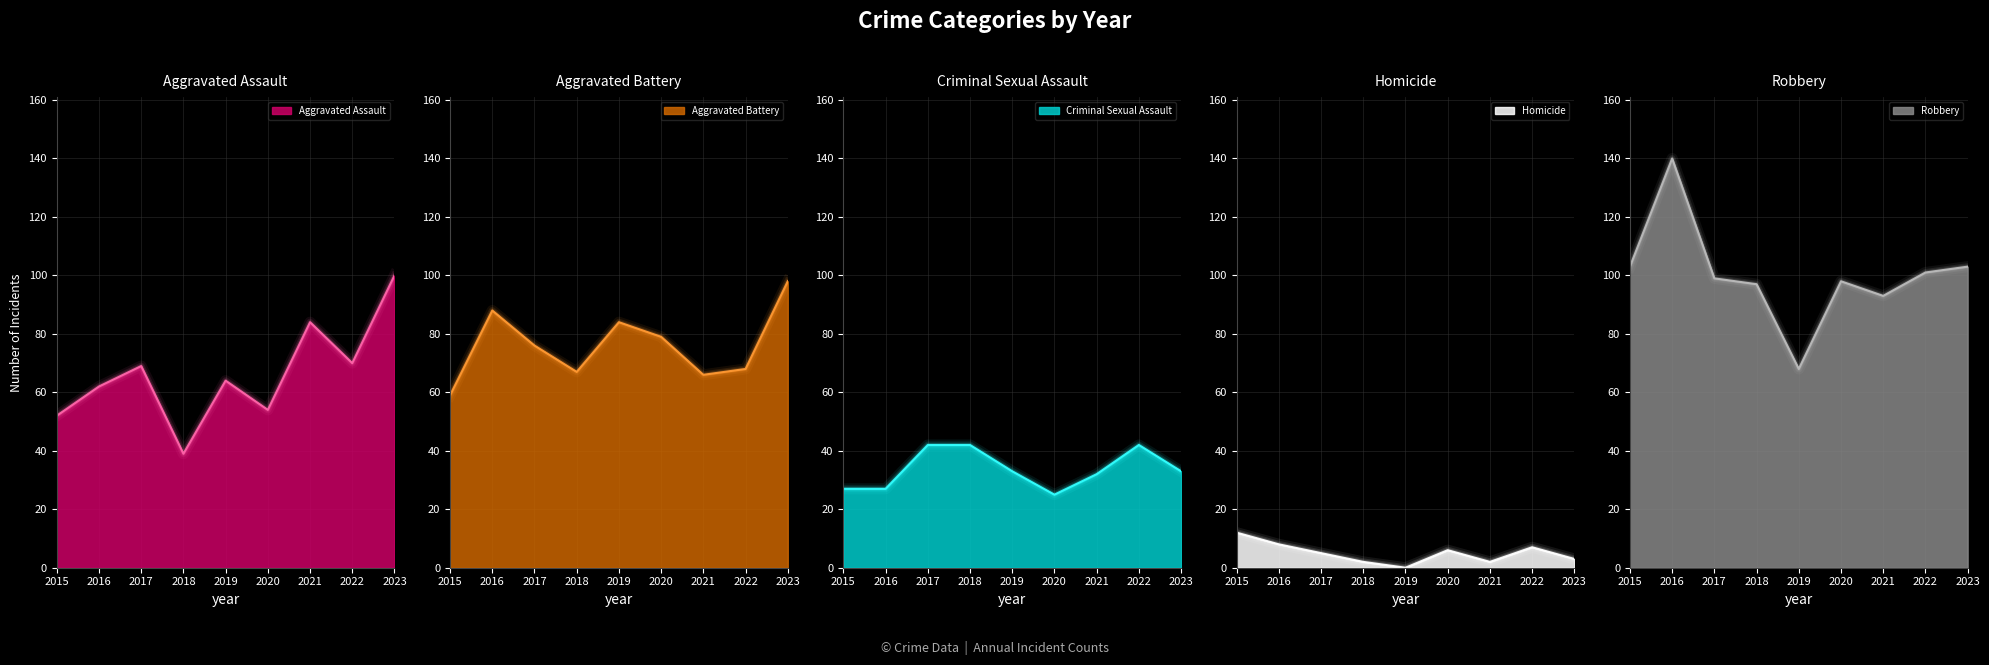

Reading left to right, what are all the values shown in this chart?

Aggravated Assault: 2015=52	2016=62	2017=69	2018=39	2019=64	2020=54	2021=84	2022=70	2023=100
Aggravated Battery: 2015=59	2016=88	2017=76	2018=67	2019=84	2020=79	2021=66	2022=68	2023=98
Criminal Sexual Assault: 2015=27	2016=27	2017=42	2018=42	2019=33	2020=25	2021=32	2022=42	2023=33
Homicide: 2015=12	2016=8	2017=5	2018=2	2019=0	2020=6	2021=2	2022=7	2023=3
Robbery: 2015=103	2016=140	2017=99	2018=97	2019=68	2020=98	2021=93	2022=101	2023=103